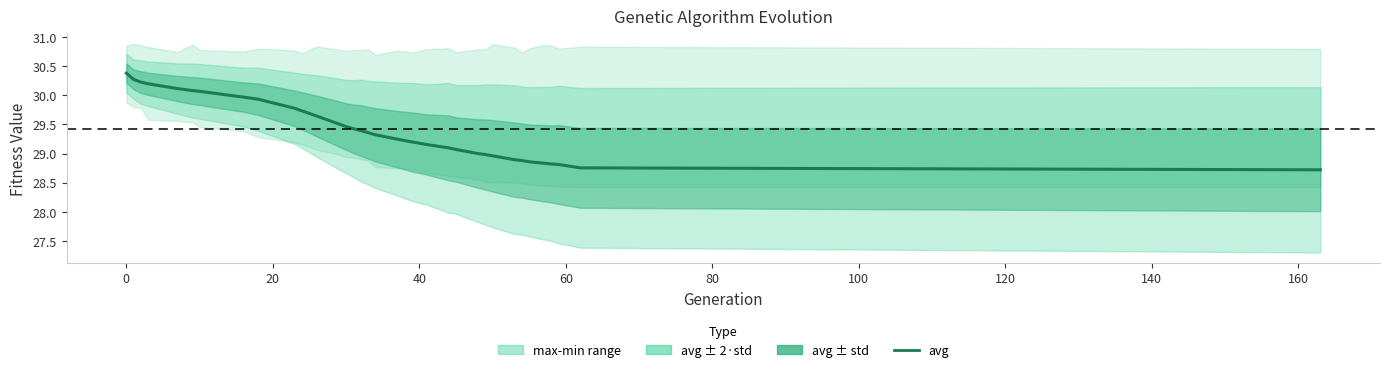

What is the maximum value shown in the chart?

30.4